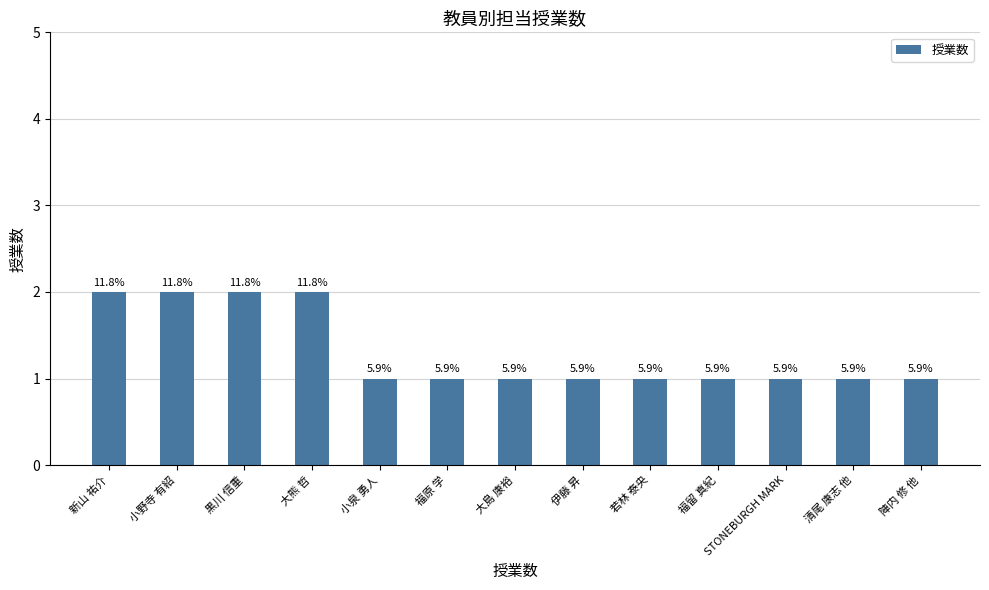

Are the bars horizontal?

No